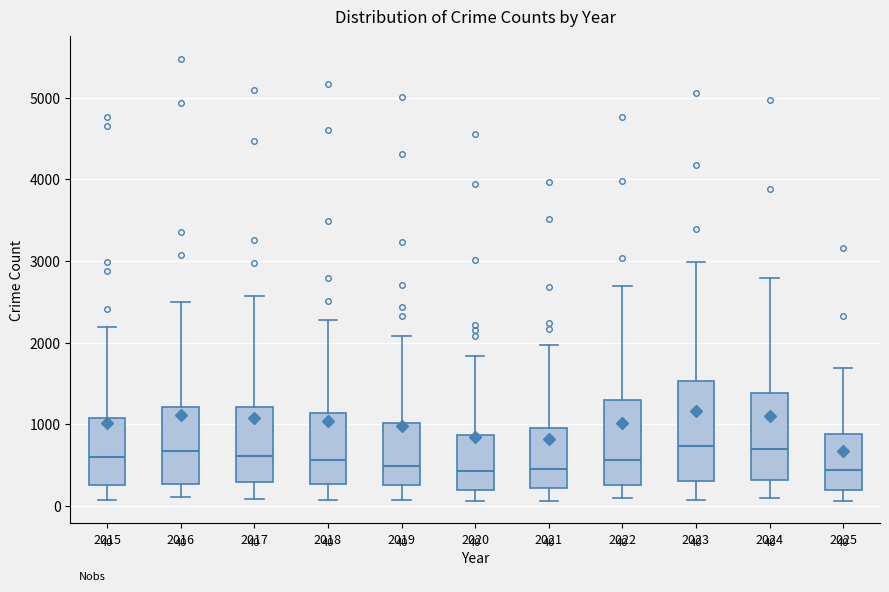

Comparing the boxes themselves (not the whiskers), which one is the tallest?

2023